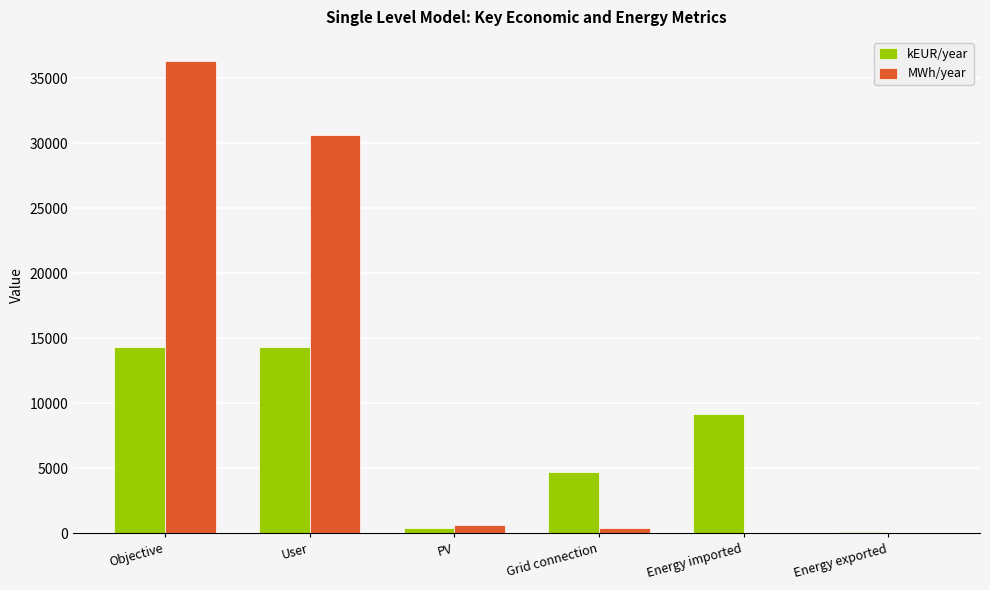

What value does the MWh/year series have at User?

30650.0